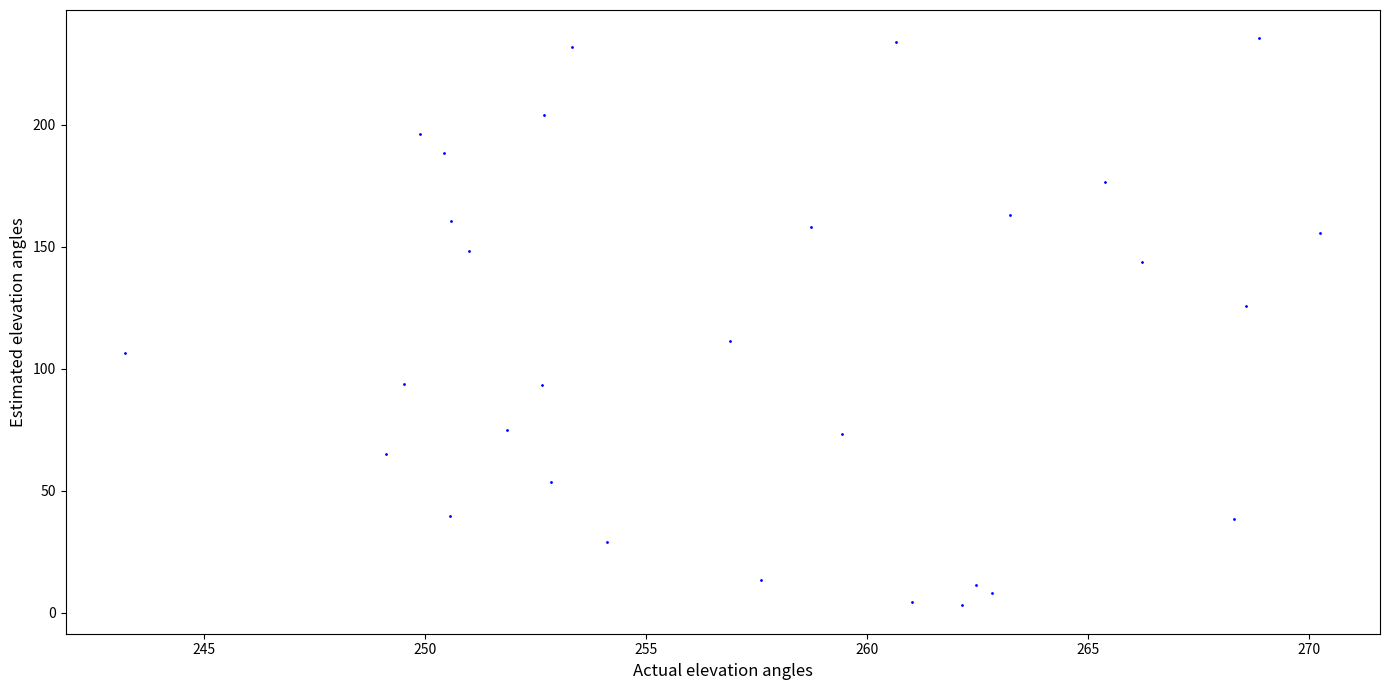

What is the range of Y values (max minus min)?

232.5